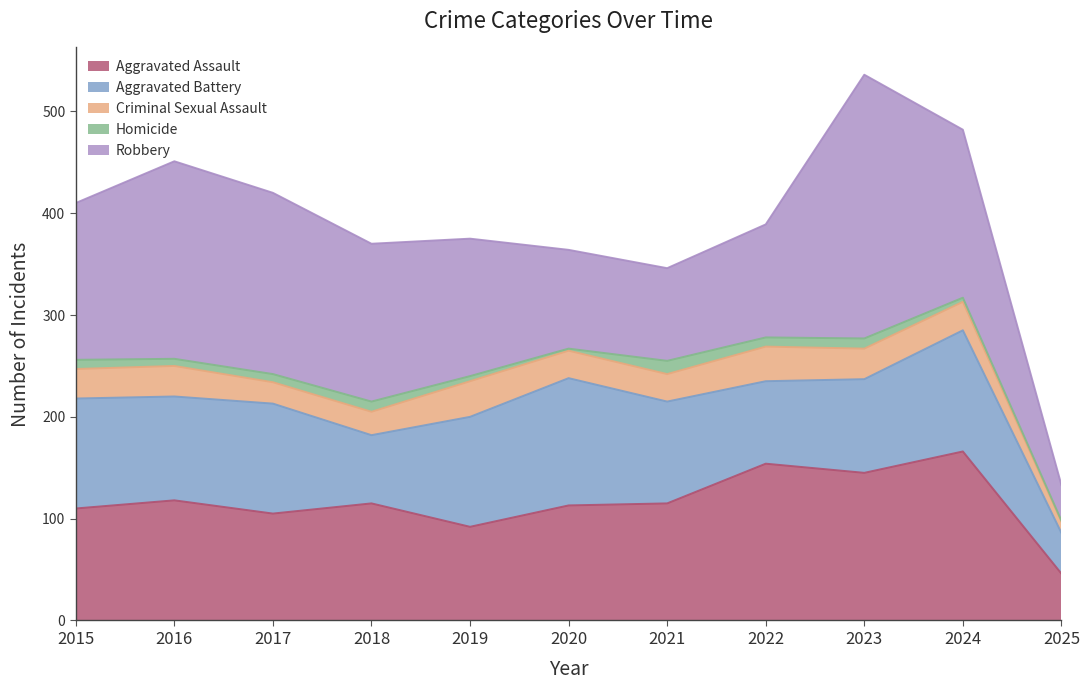

True or false: Criminal Sexual Assault has a value of 62 at 2019.

False